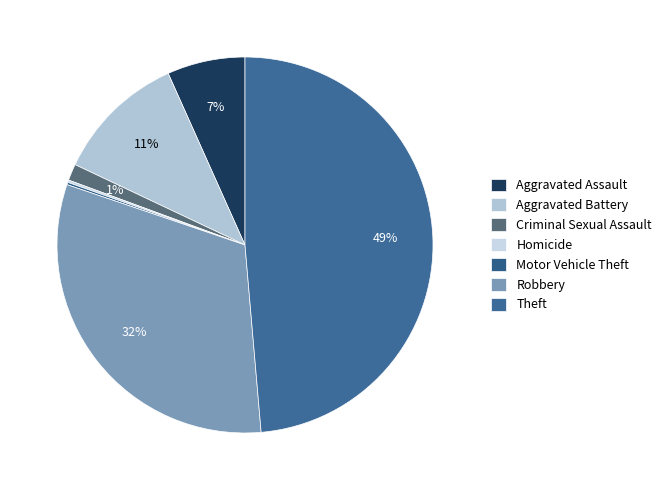

Which slice is the largest?

Theft